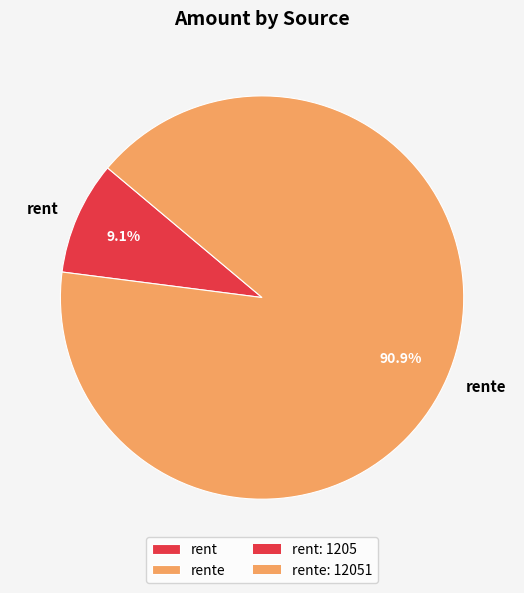

To the nearest percent, what is the difference between the largest and smallest slice percentages?

82%